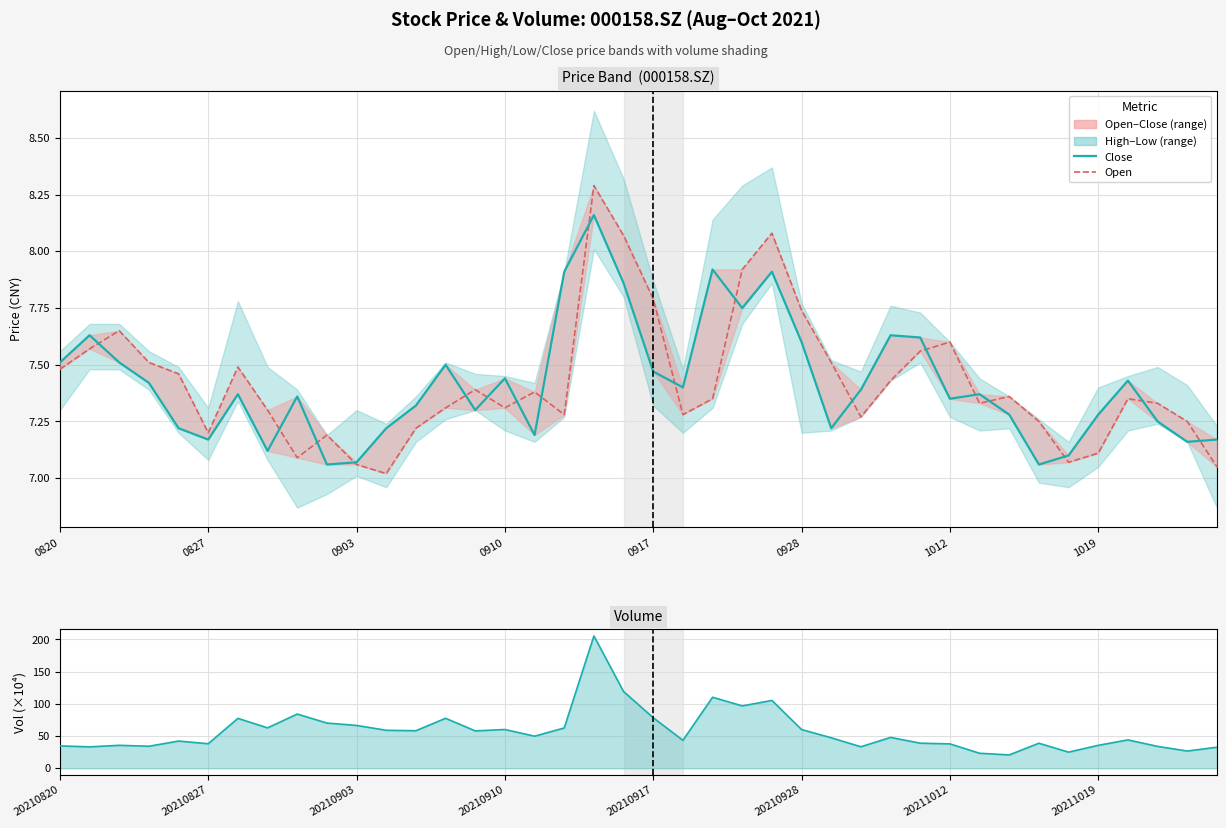

What is the sum of the Open values at 22 and 24?

15.4